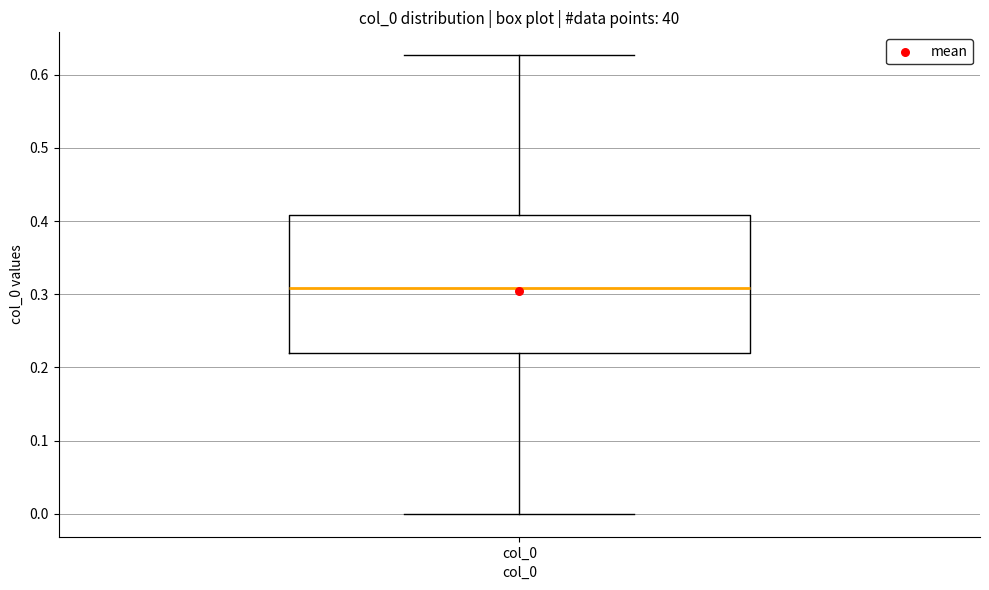

Read this box plot against the y-axis: the position of the median line, the range covered by the box, and the ends of both whiskers. The values are not printed on the chart, so give them approximately, as read against the axis.

median 0.31, box 0.22 to 0.41, whiskers 0.00 to 0.63